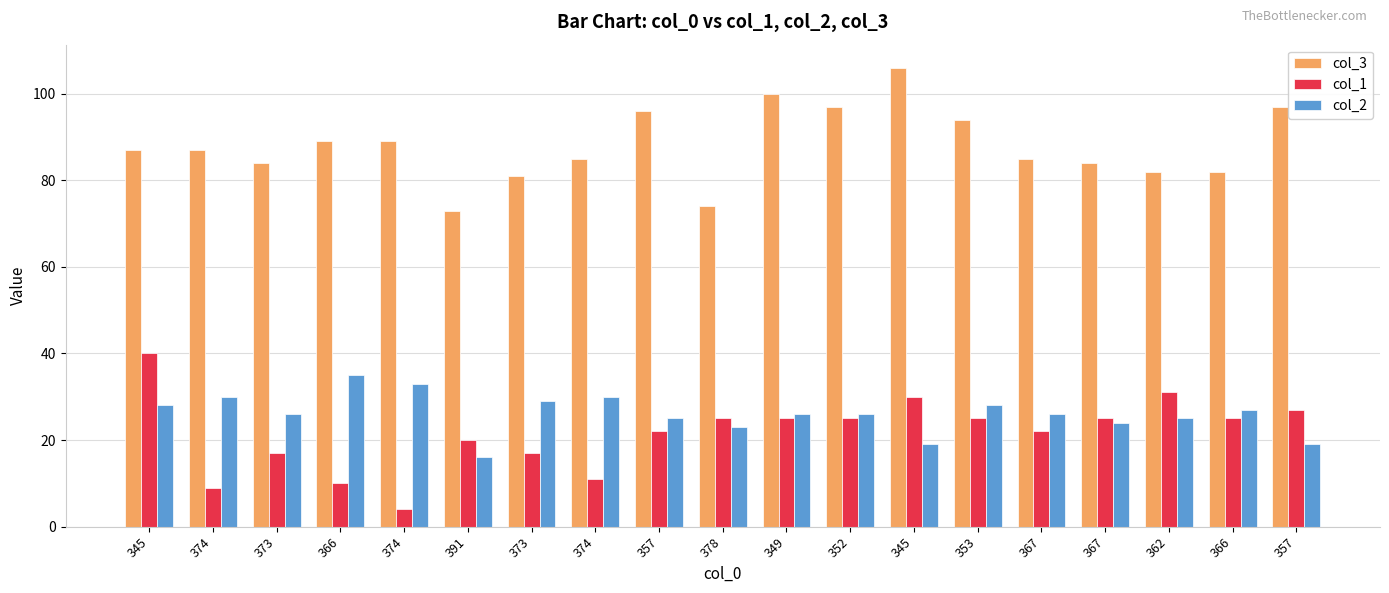

Between 374 and 367, which series saw the biggest shift?

col_1